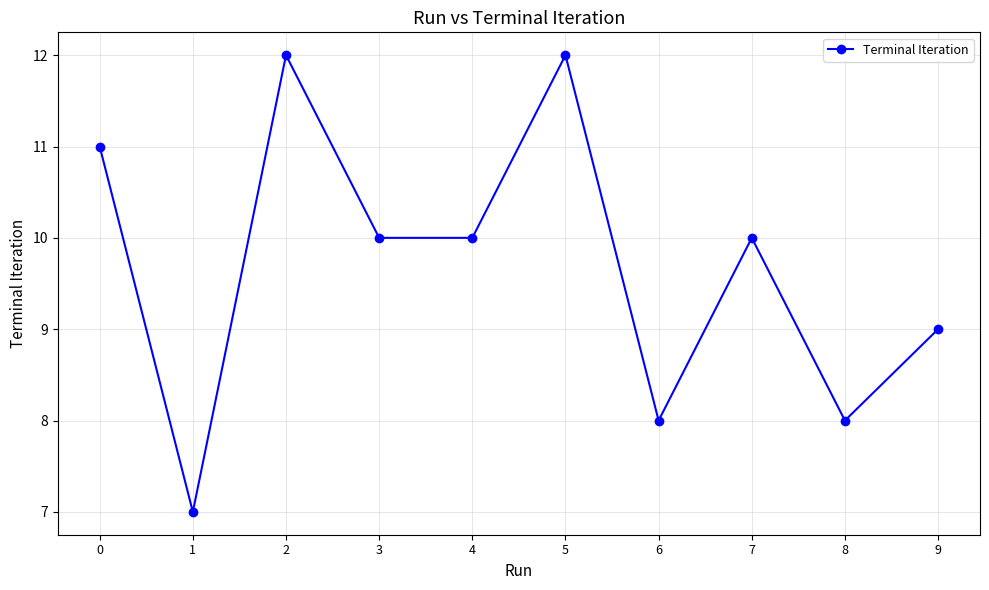

Does the chart display data point markers on the line(s)?

Yes